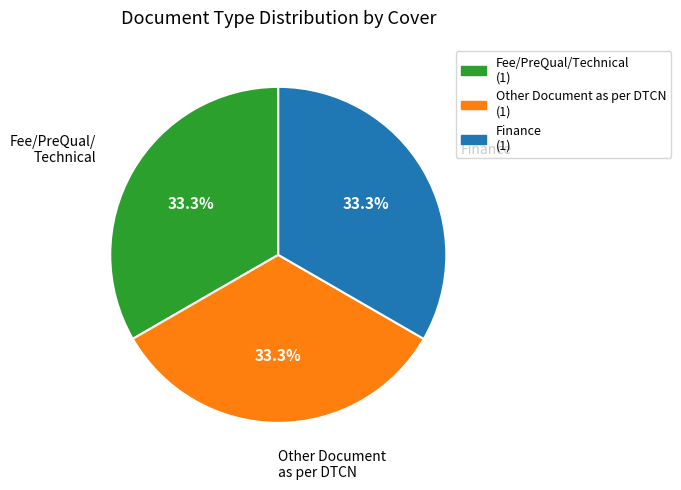

Approximately how many times larger is the value at Finance compared to Fee/PreQual/Technical?

1.0